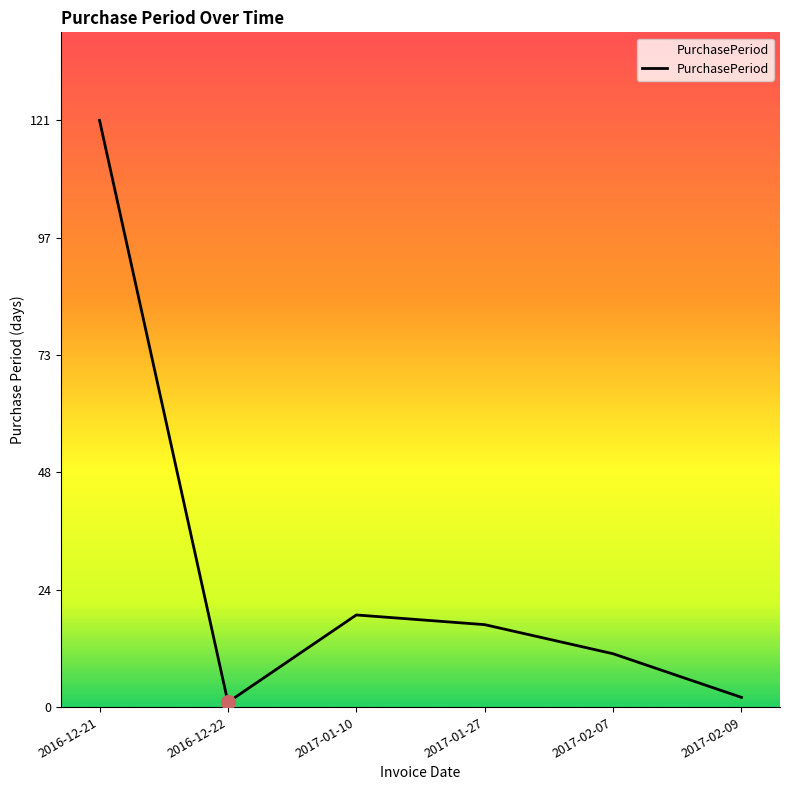

What is the sum of the values at 2016-12-22 and 2017-01-27?

18